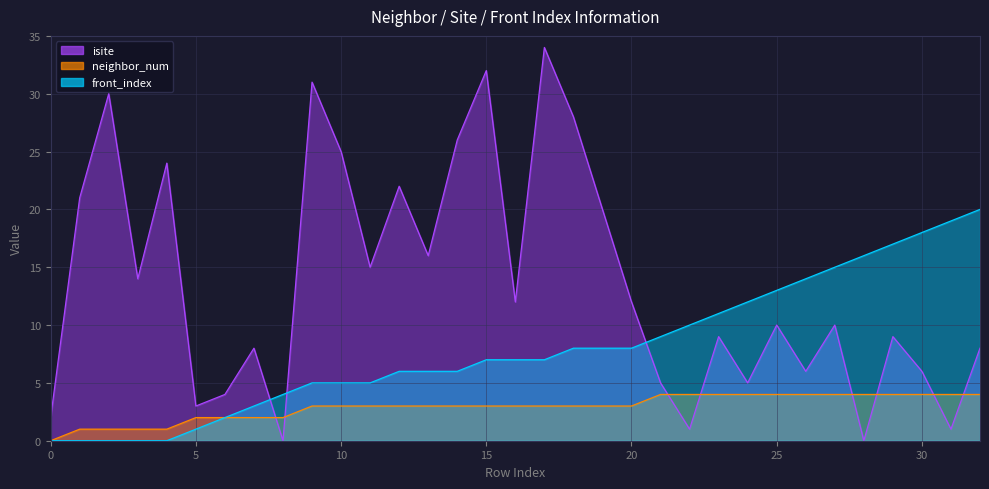

How many values in front_index are above zero?

28